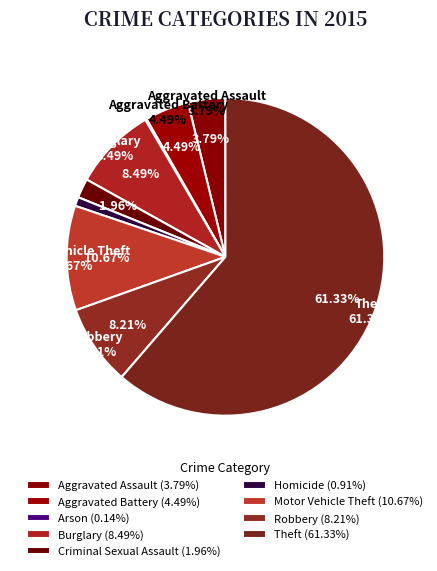

Which category has the smallest portion of the pie?

Arson